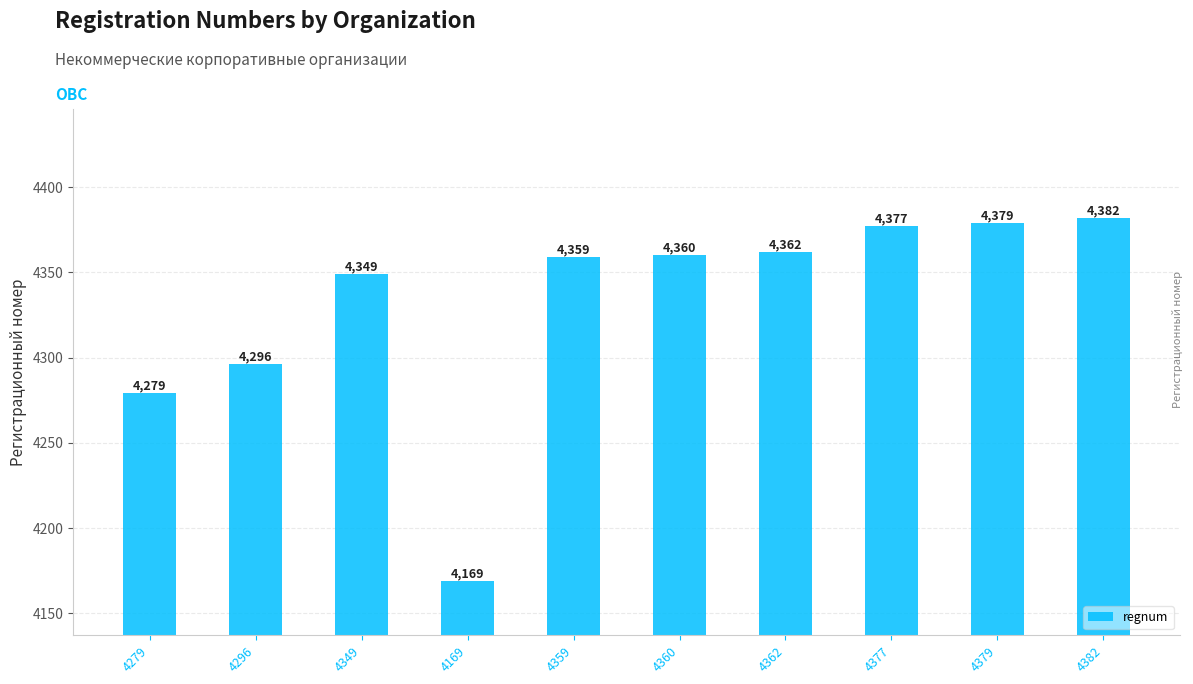

Between 4379 and 4359, which is larger?

4379